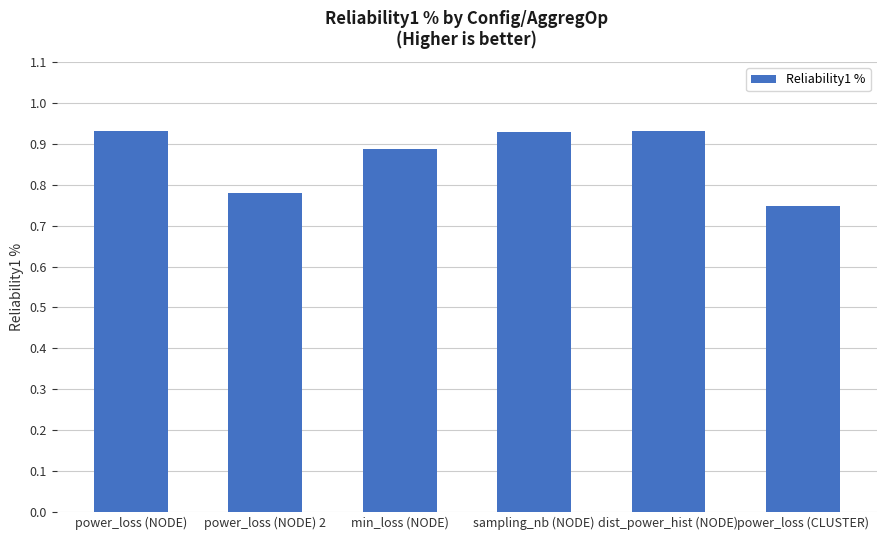

Which category has the lowest value across all series?

power_loss (CLUSTER)